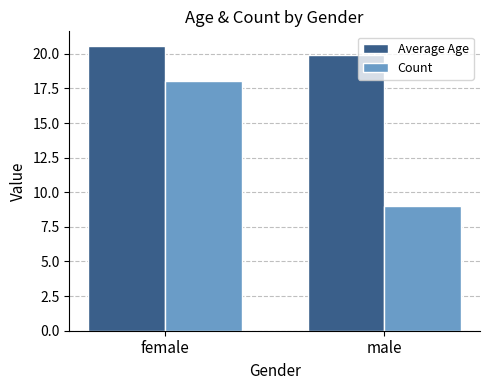

What is the total value across all series at female?

38.6